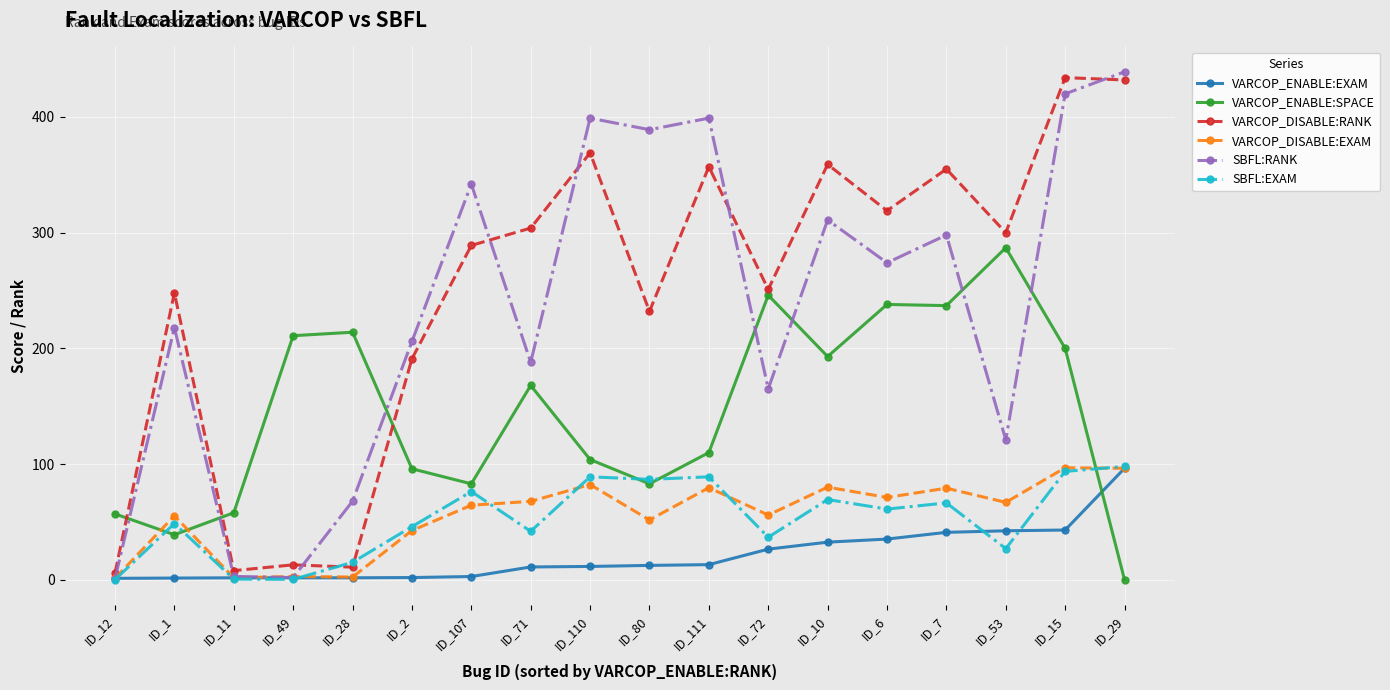

Is the value of VARCOP_ENABLE:EXAM at ID_72 greater than the value of VARCOP_ENABLE:SPACE at ID_71?

No